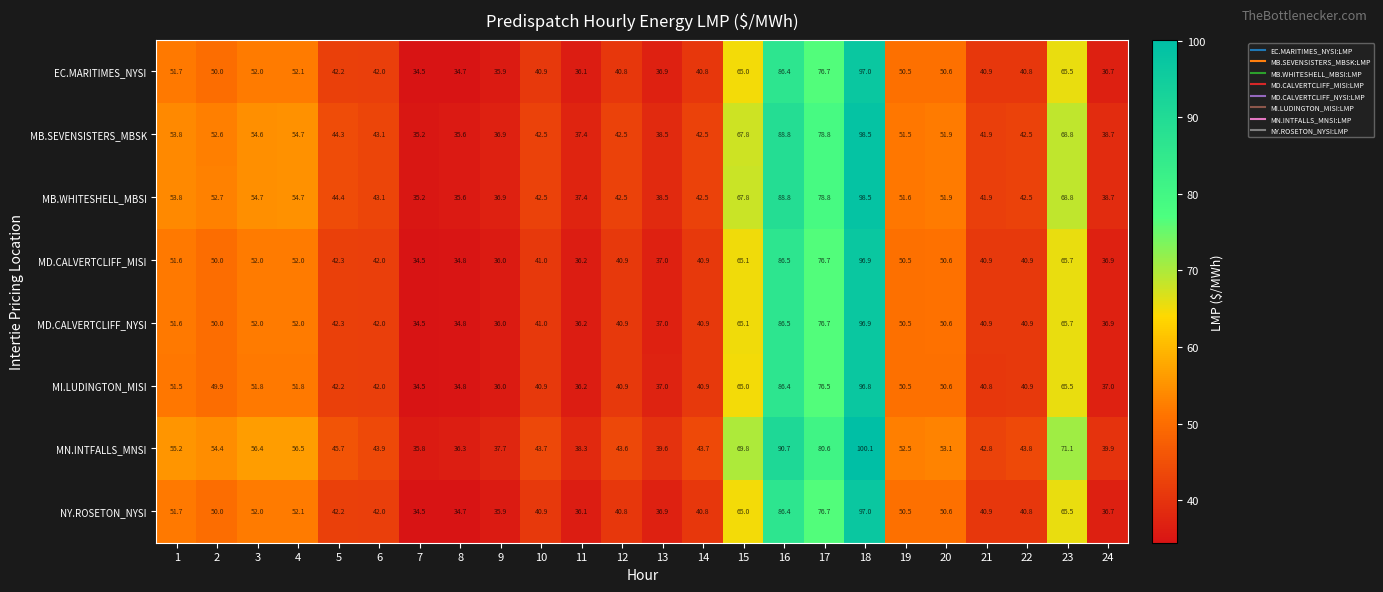

Which series has the largest range (max minus min)?

MN.INTFALLS_MNSI